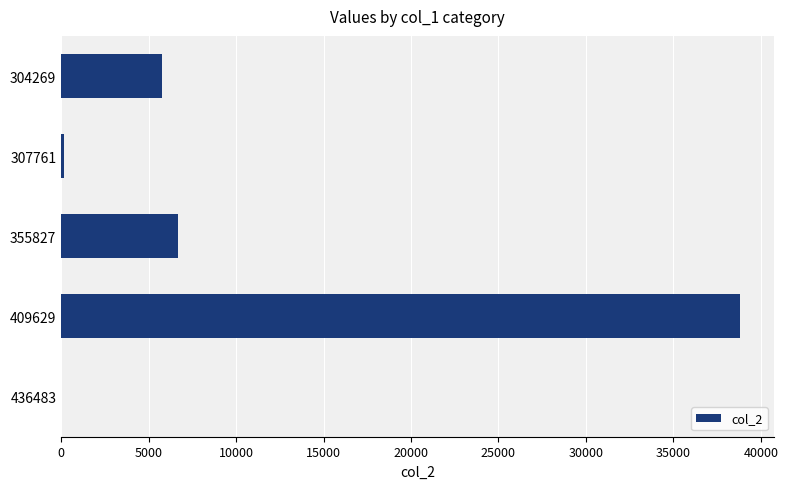

Count the number of categories in the chart.

5